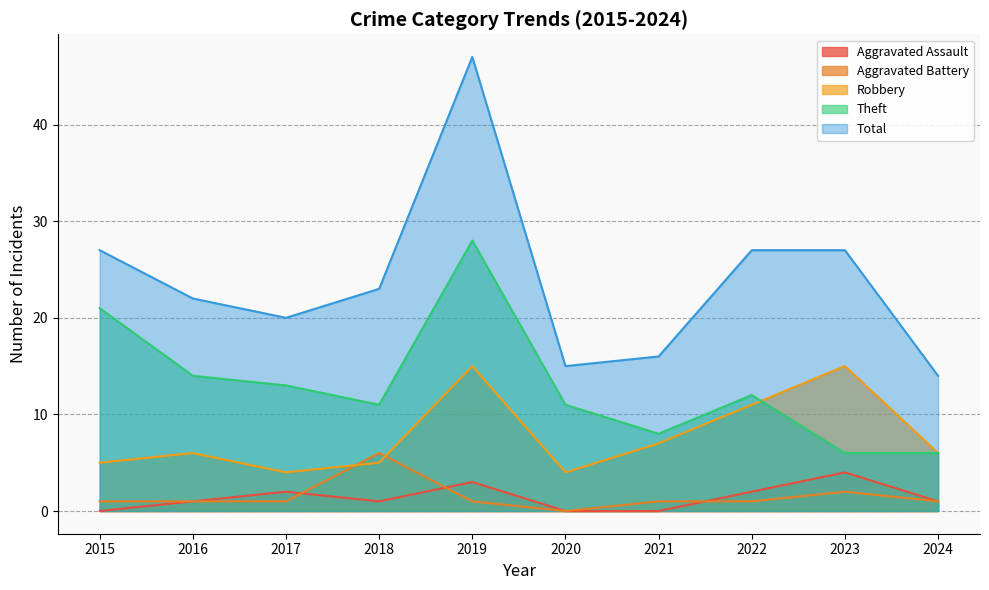

Does the chart have visible grid lines?

Yes